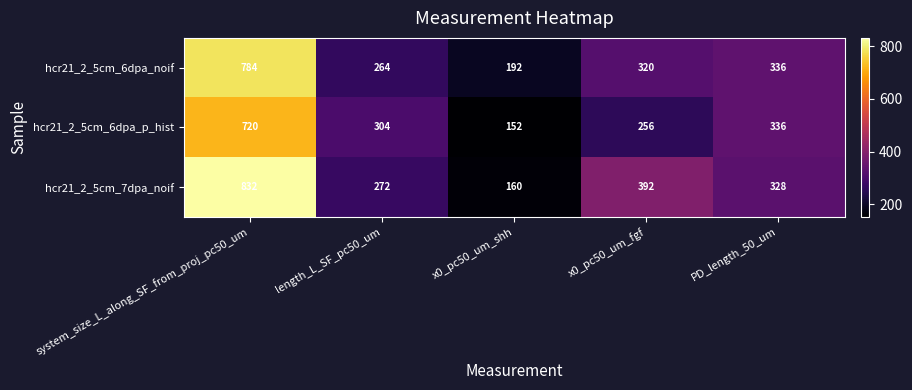

What is the difference between the maximum and minimum values in the hcr21_2_5cm_7dpa_noif series?

672